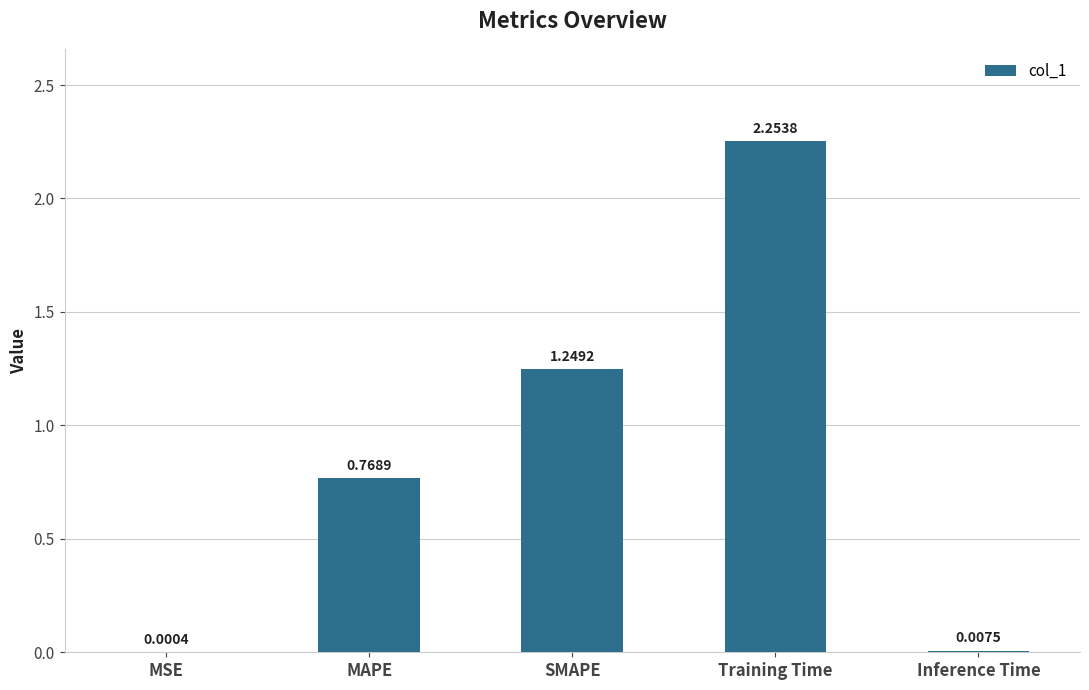

Which has a higher value, MSE or Inference Time?

Inference Time